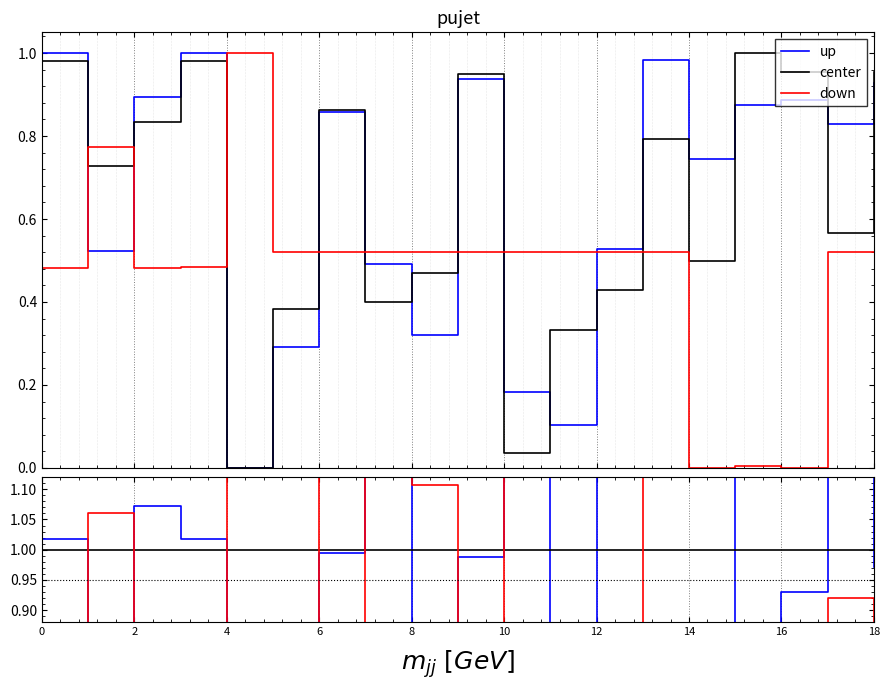

True or false: down and center cross at least once.

True